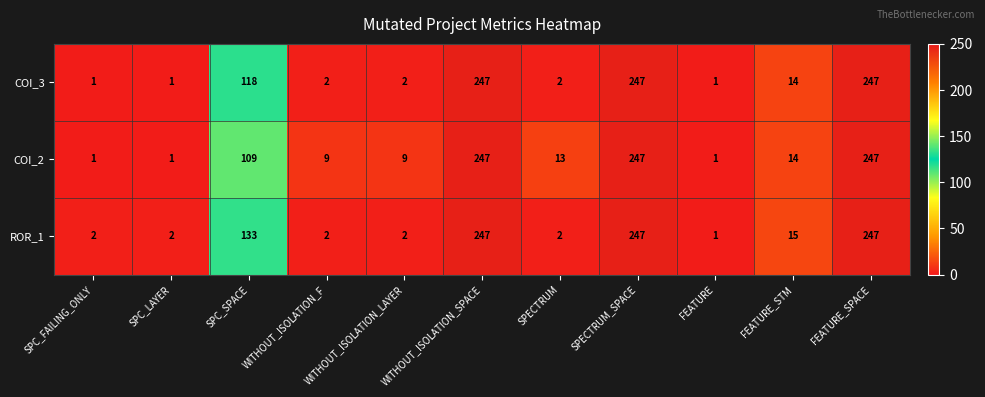

What is the greatest value displayed?

247